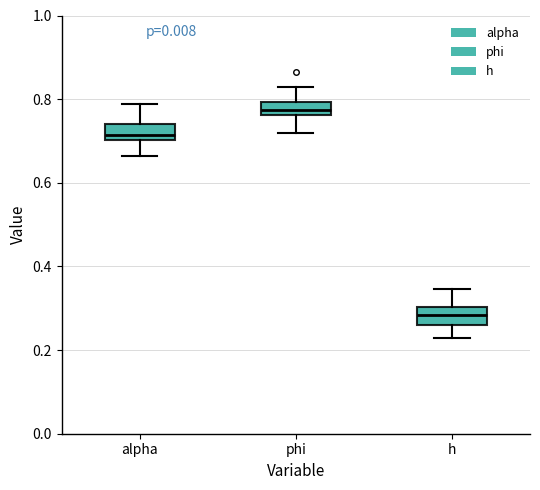

Reading left to right, transcribe this box plot: for each box, give where its median line is, the range the box spans, and where its two whiskers end, as read against the y-axis. The values are not printed on the chart, so give them approximately, as read against the axis.

alpha: median 0.72, box 0.70 to 0.74, whiskers 0.66 to 0.78
phi: median 0.78, box 0.76 to 0.80, whiskers 0.72 to 0.82
h: median 0.28, box 0.26 to 0.30, whiskers 0.22 to 0.34